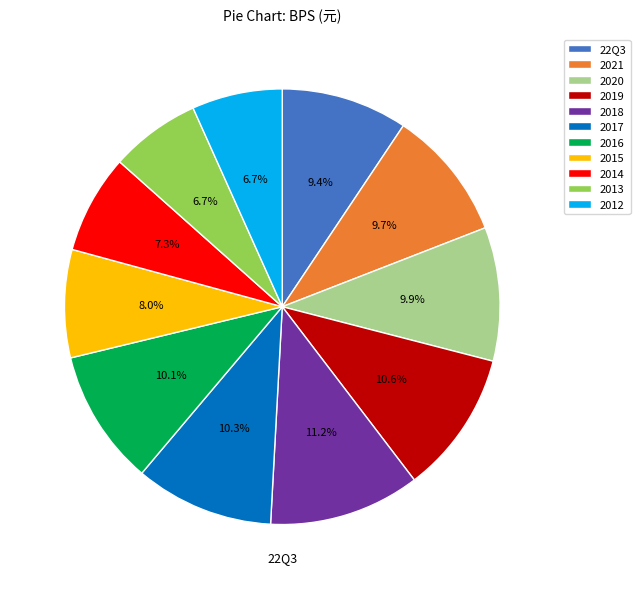

Does 2019 account for over 50% of the chart?

No